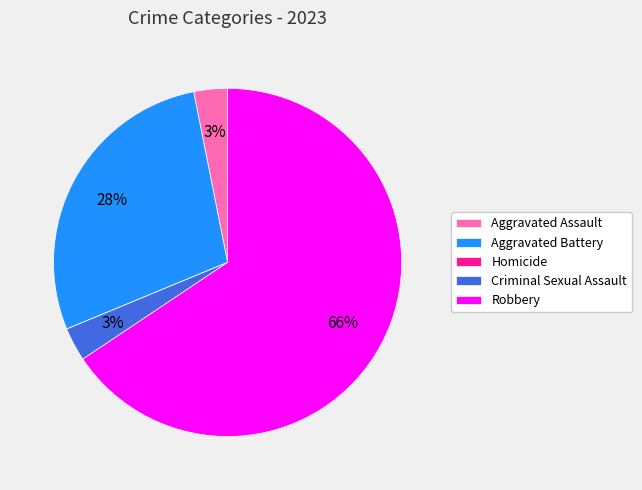

Do Aggravated Battery and Robbery together represent more than half of the pie?

Yes